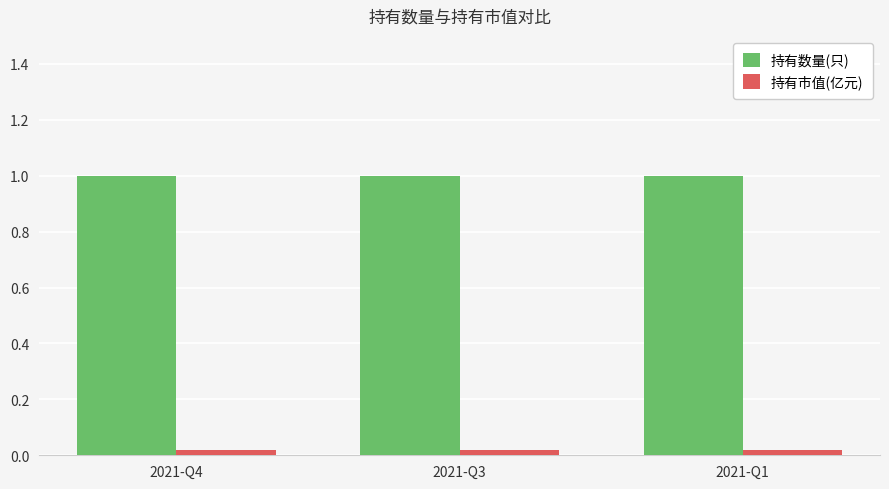

The 持有数量(只) series shows 1.6 at 2021-Q4. True or false?

False